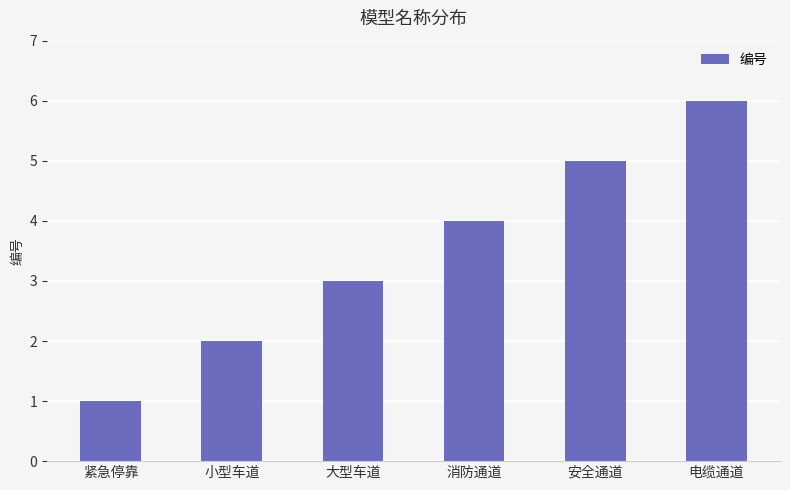

Are the bars grouped side by side (vs. stacked)?

No